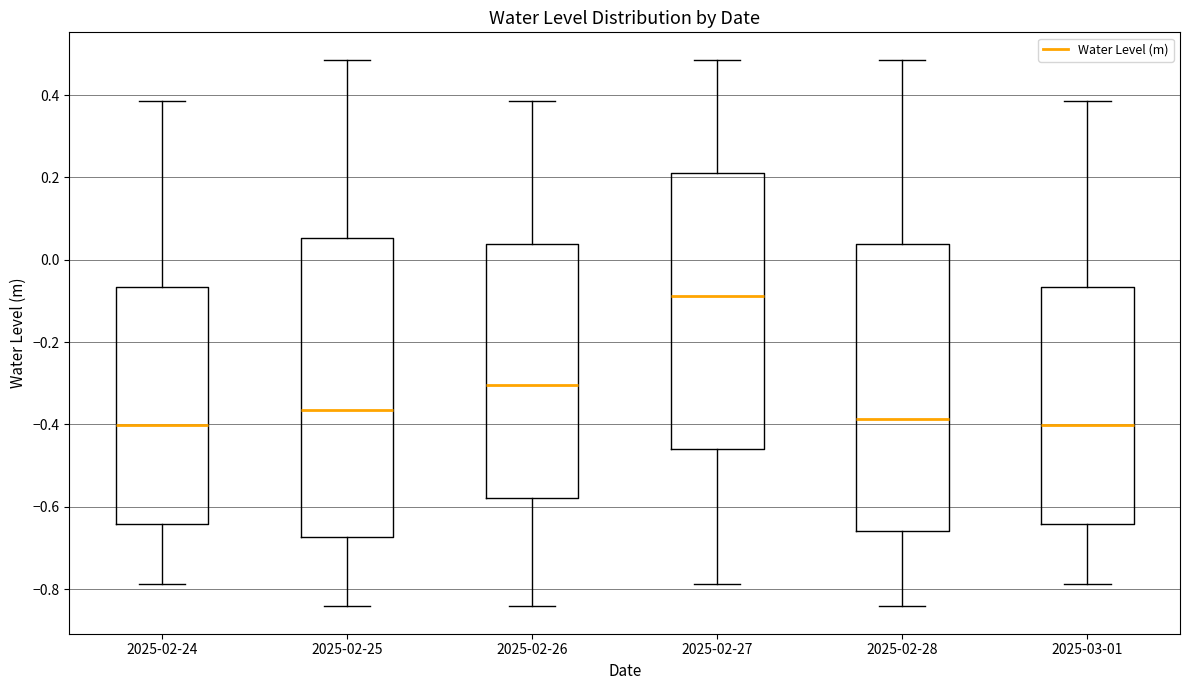

Which box has the highest median line?

2025-02-27